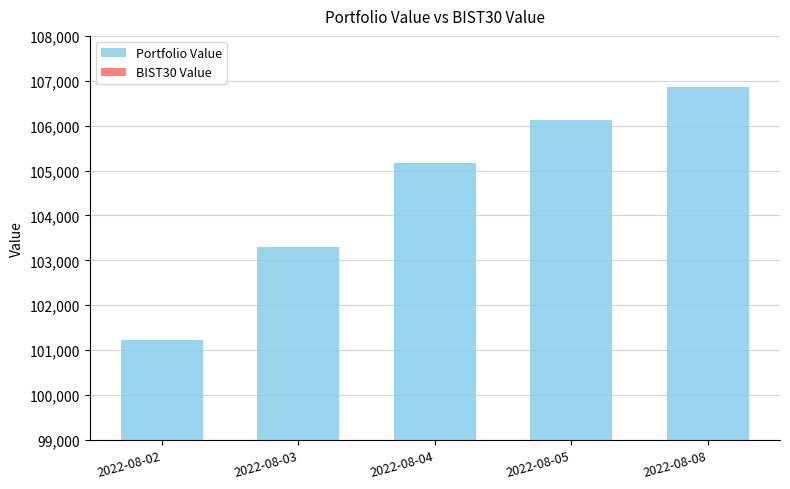

How many bars are there in total?

10